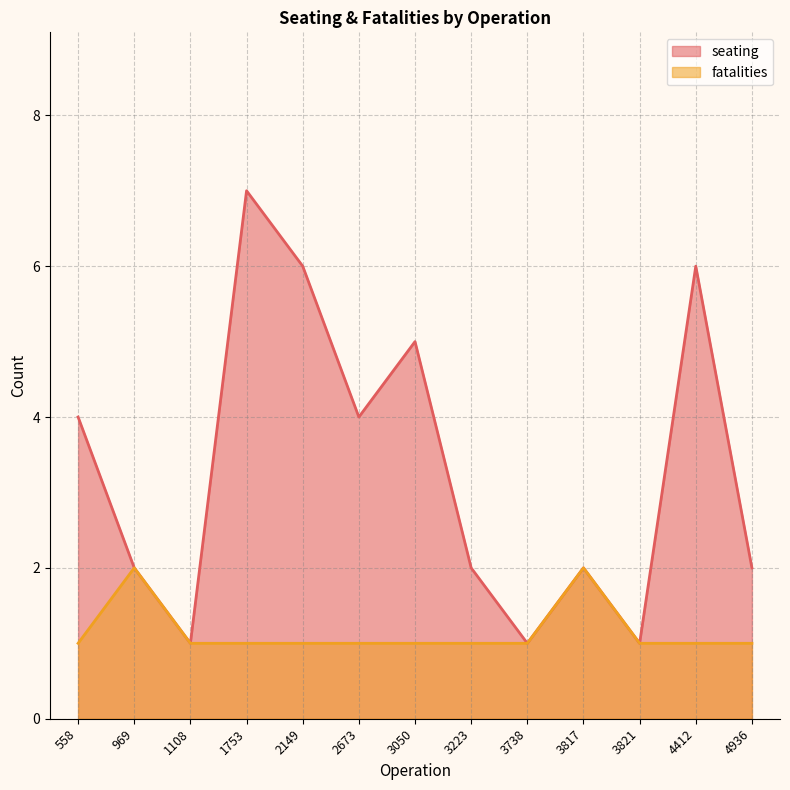

Reading right to left, list all the values displayed in this chart.

seating: 4936=2	4412=6	3821=1	3817=2	3738=1	3223=2	3050=5	2673=4	2149=6	1753=7	1108=1	969=2	558=4
fatalities: 4936=1	4412=1	3821=1	3817=2	3738=1	3223=1	3050=1	2673=1	2149=1	1753=1	1108=1	969=2	558=1